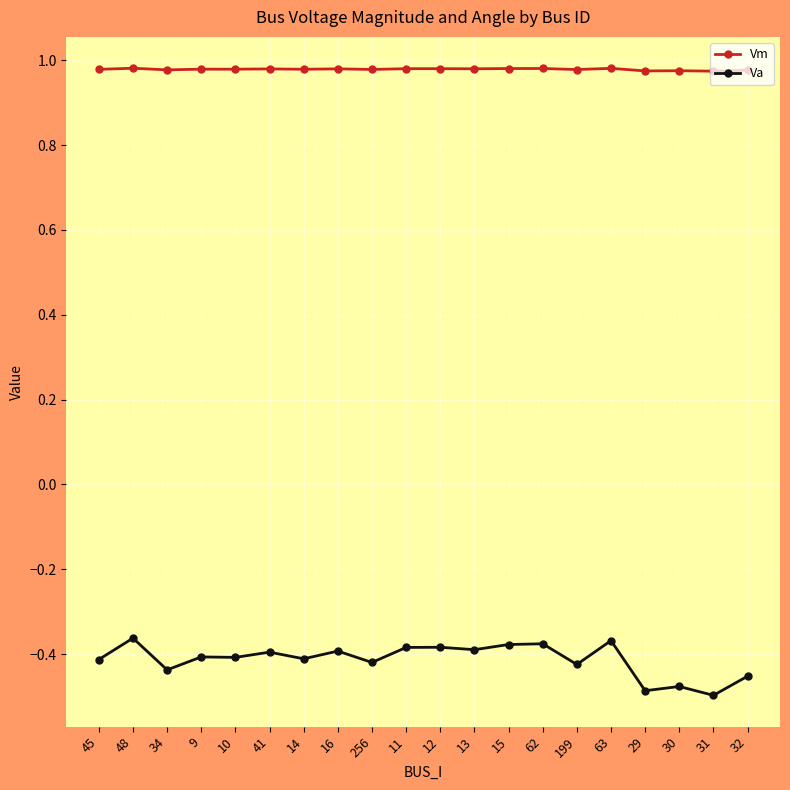

Where is the first local minimum for Va?

34